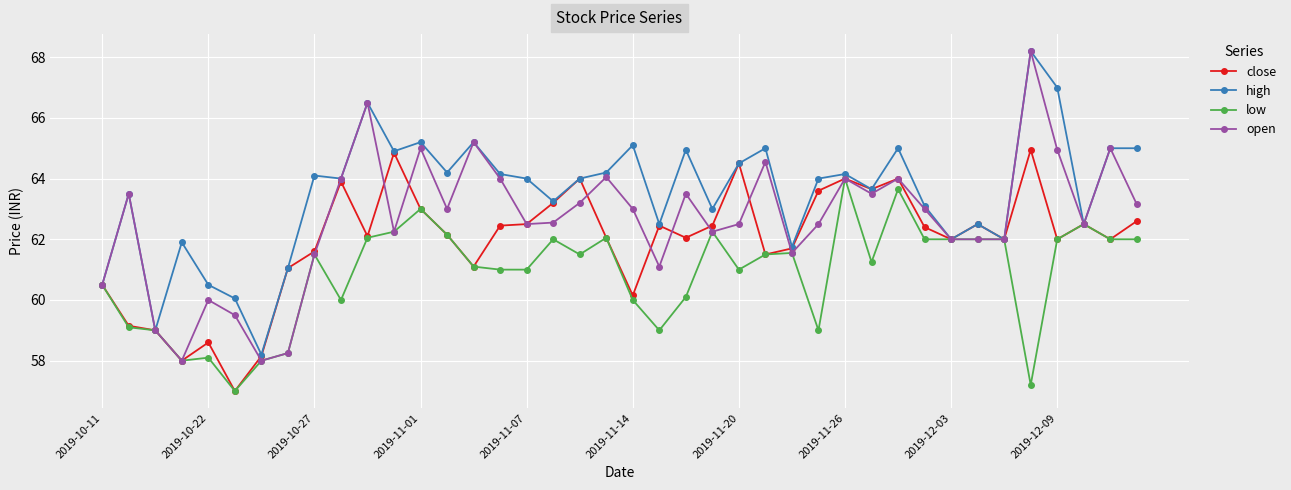

What is the minimum value shown in the chart?

57.0